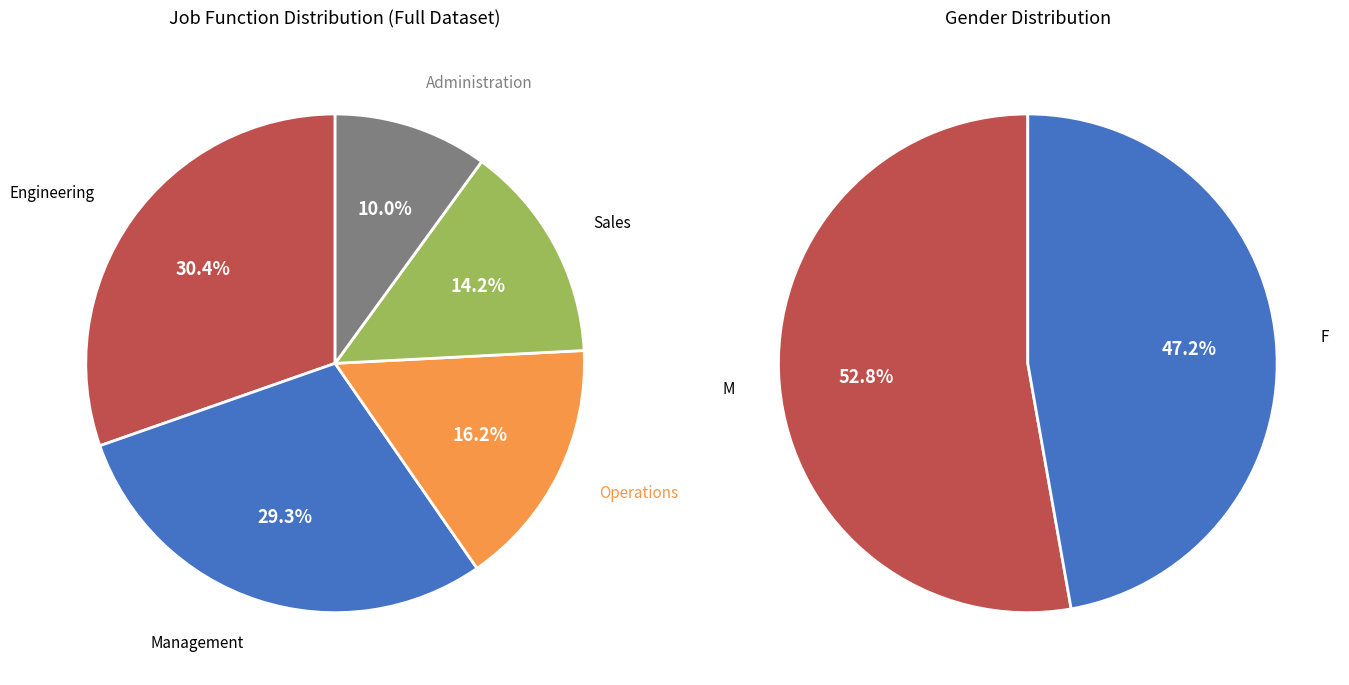

To the nearest percent, what is the average slice percentage?

20%